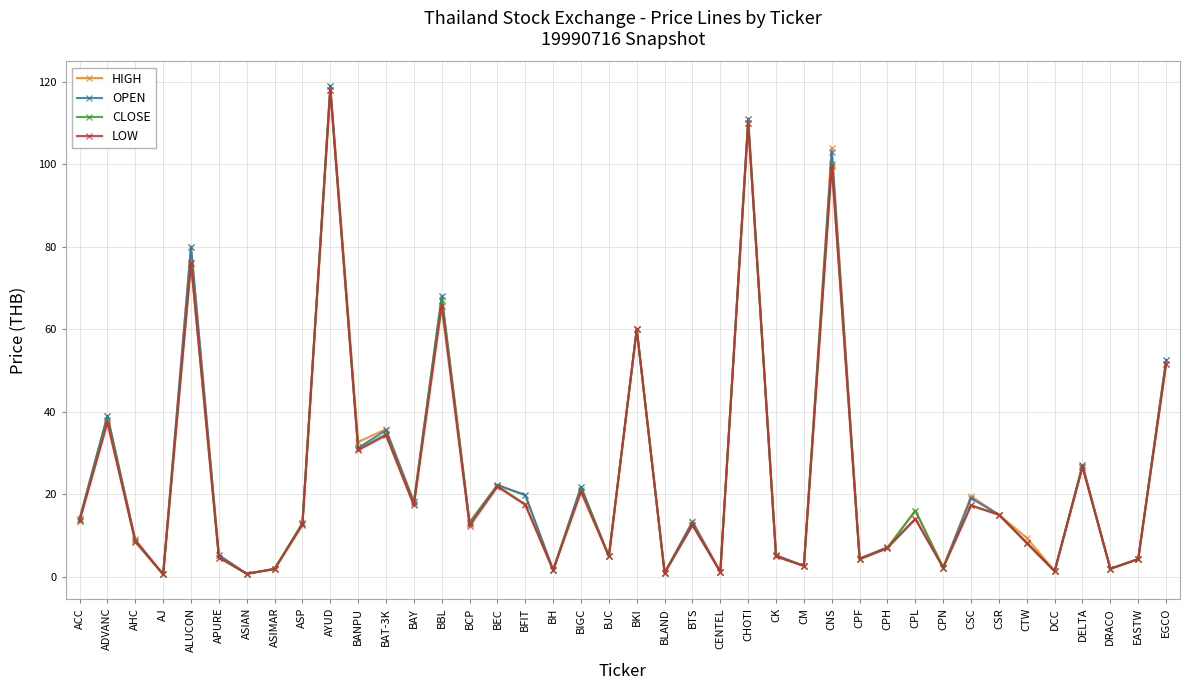

The value of CLOSE at ASP is 4.7. True or false?

False